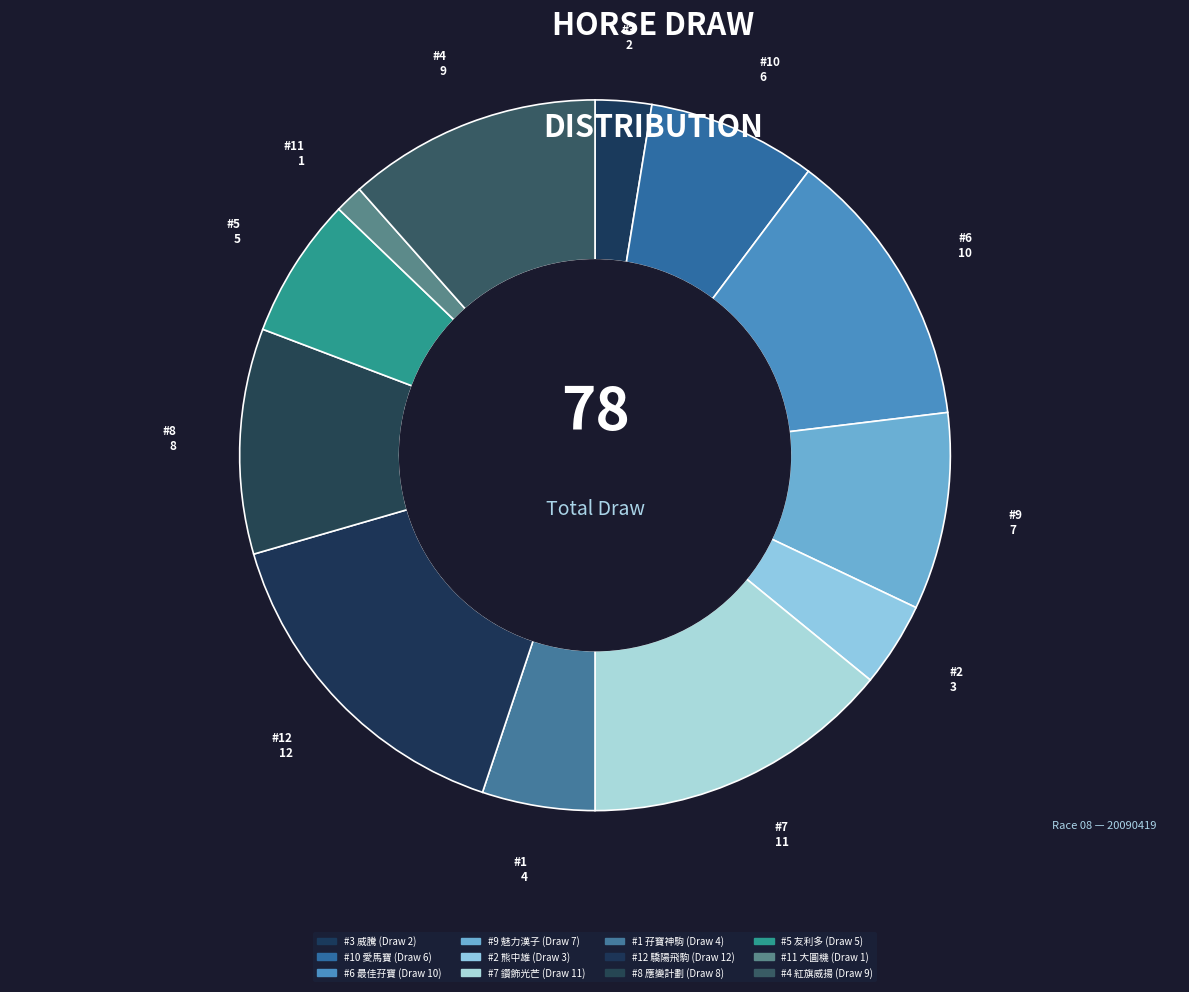

How many slices are in this pie chart?

12